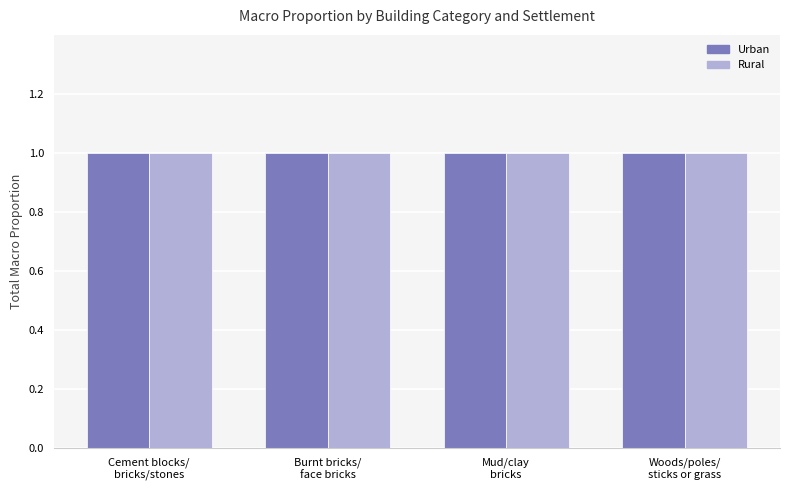

What is the label of the 1st bar from the left?

Cement blocks/
bricks/stones